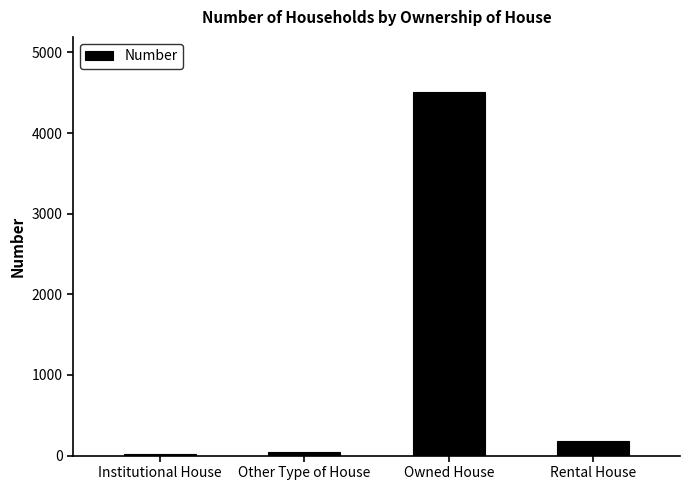

Does the chart contain stacked bars?

No